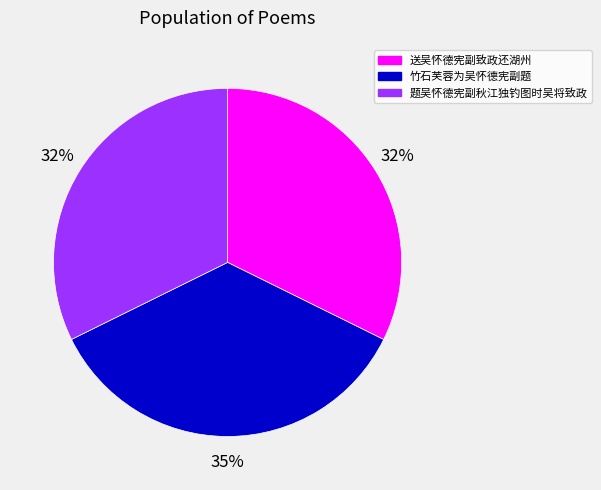

To the nearest percent, what is the difference between the largest and smallest slice percentages?

3%